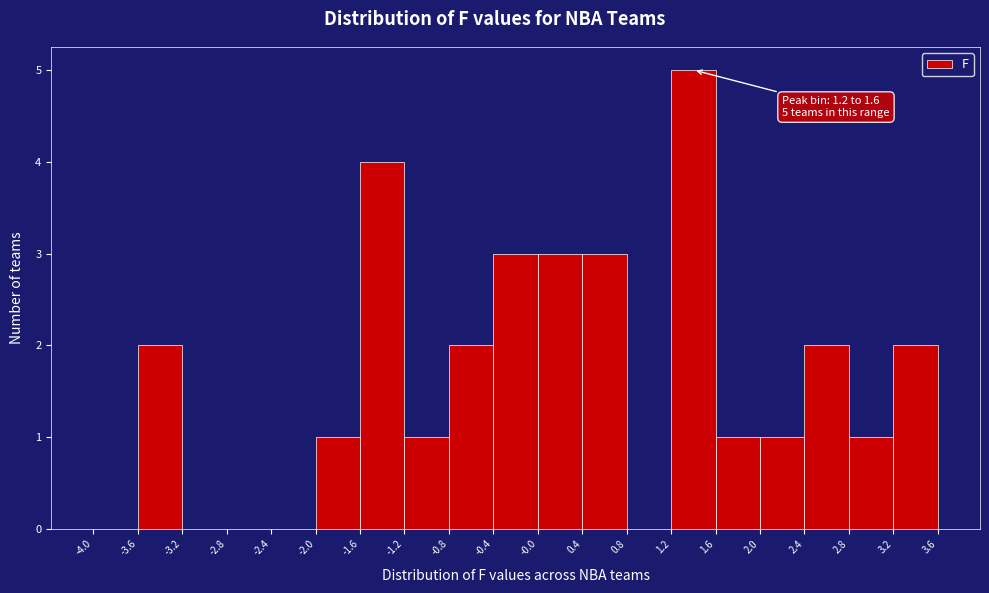

Over which range of the x-axis is the bar tallest?

1.2 to 1.6